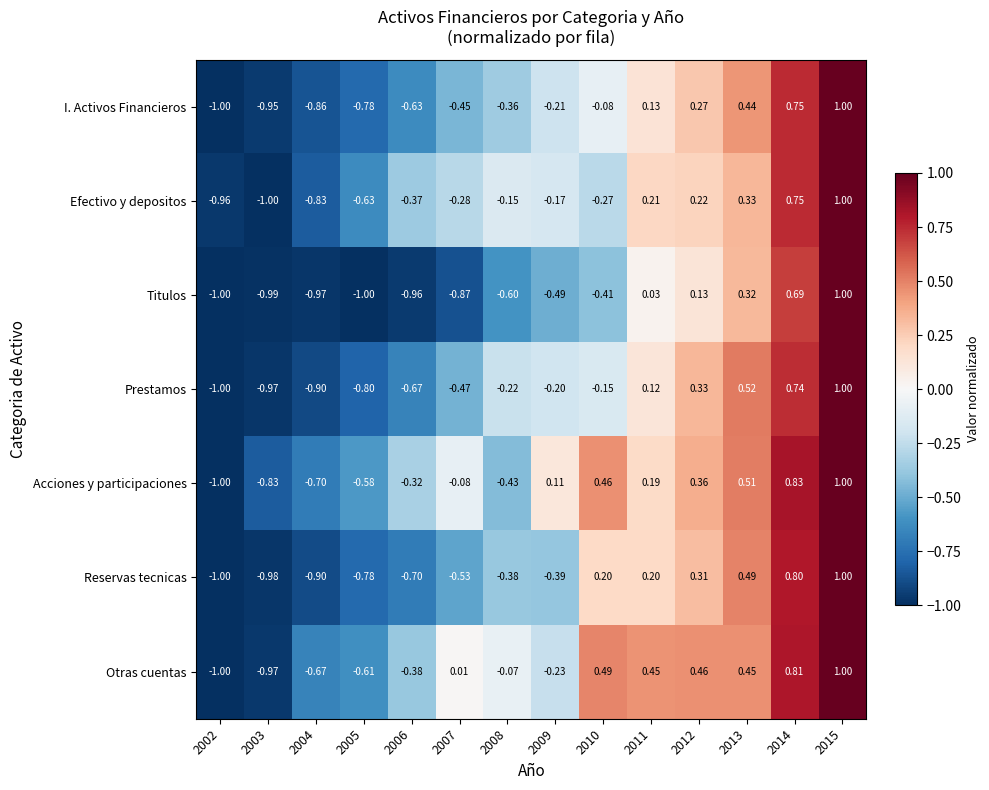

Is the value of Otras cuentas at 2006 greater than the value of Reservas tecnicas at 2011?

No